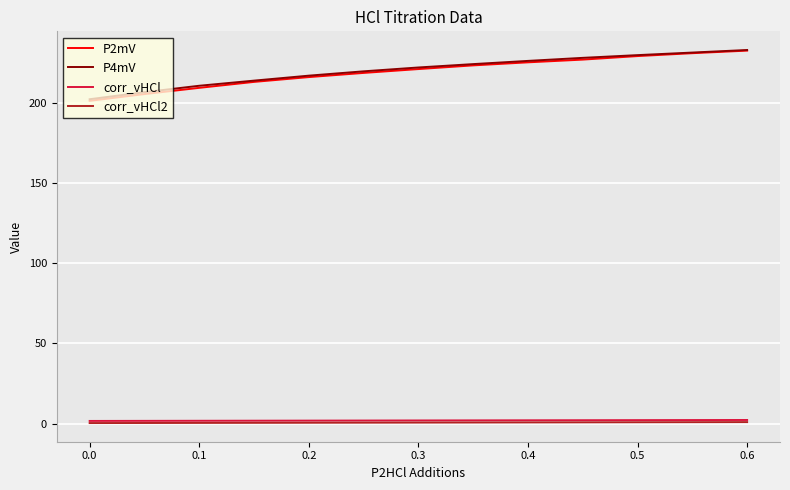

True or false: corr_vHCl and P2mV cross at least once.

False